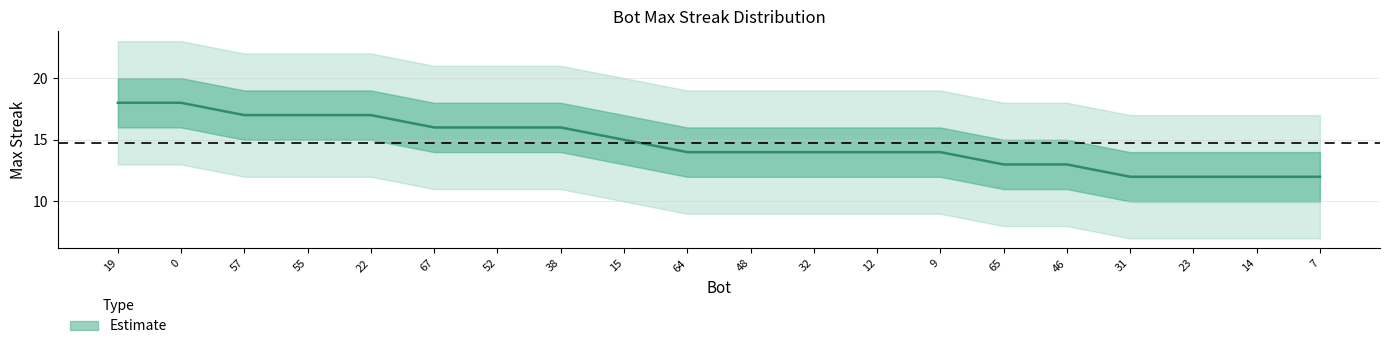

What is the sum of the values at 12 and 19?

32